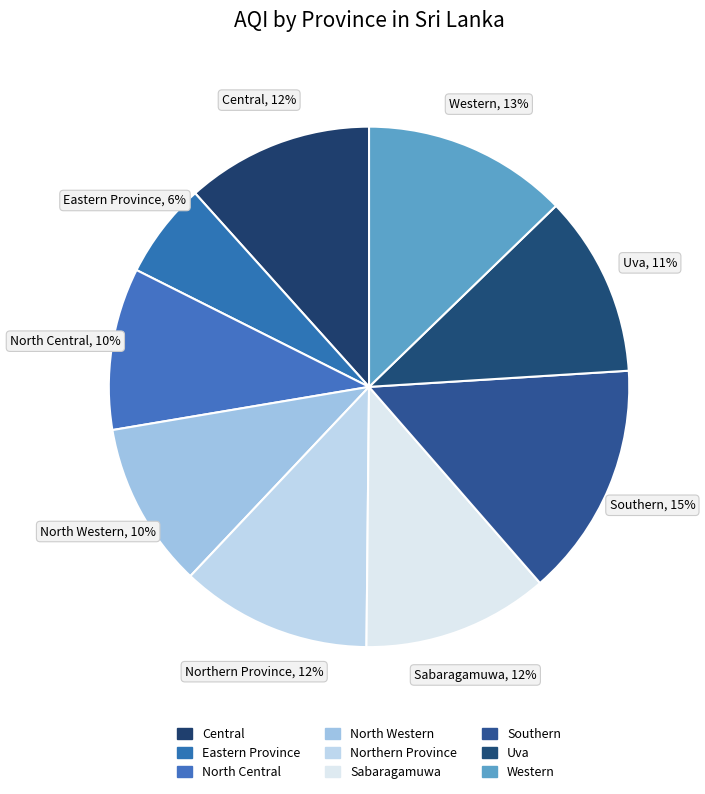

Does North Central account for over 50% of the chart?

No